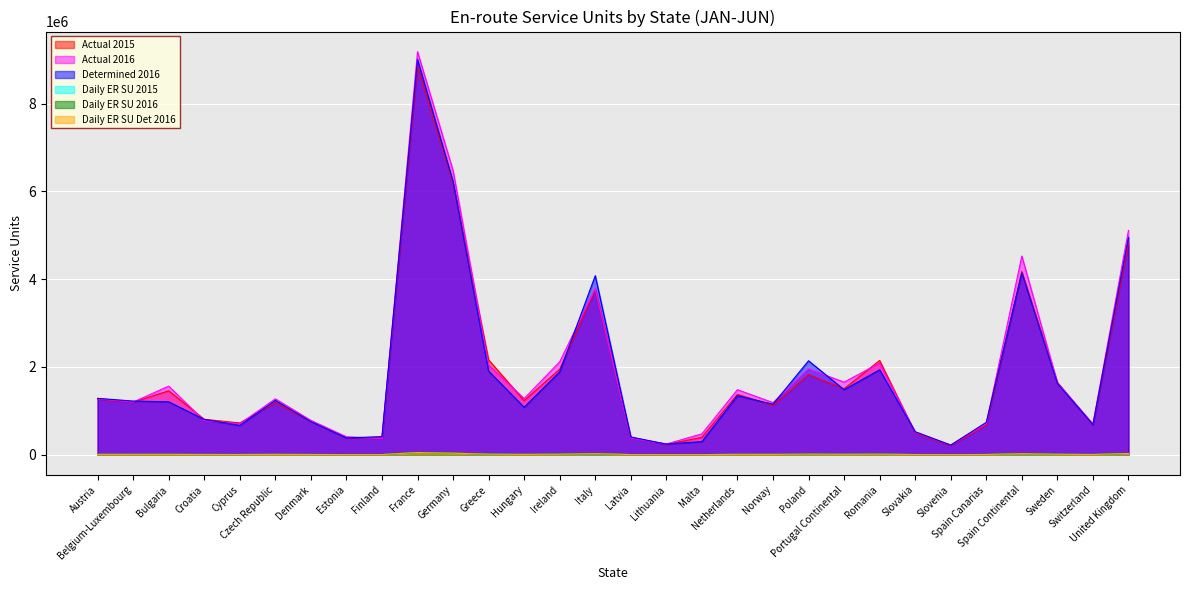

Is the value of Actual 2016 at Malta greater than the value of Daily ER SU 2016 at Spain Canarias?

Yes